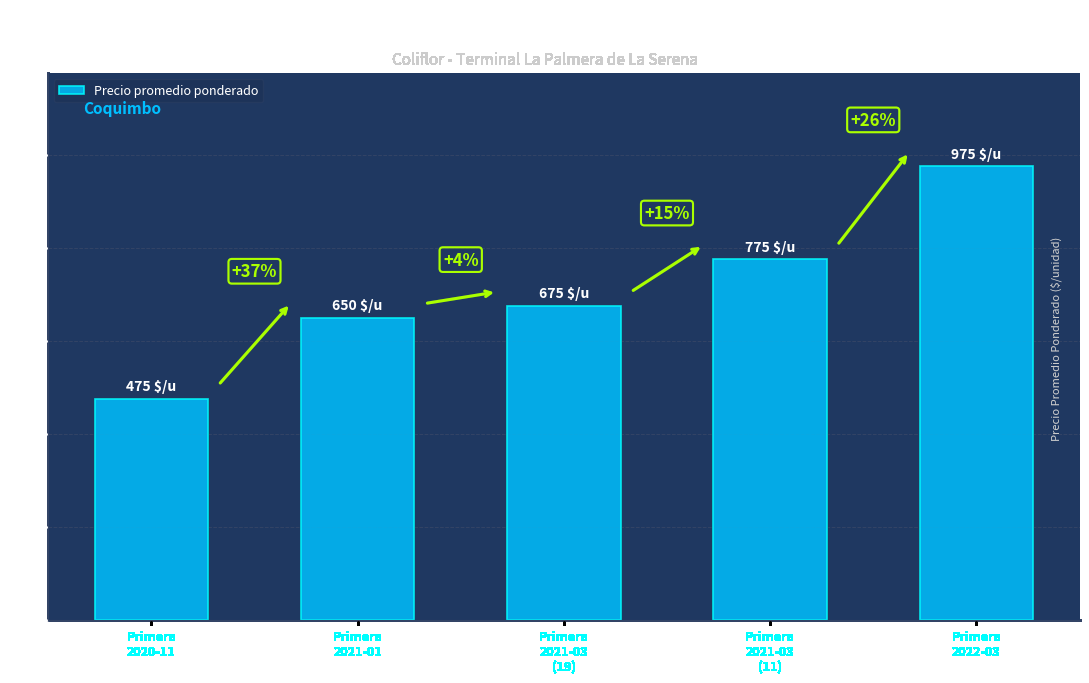

Are the bars horizontal?

No